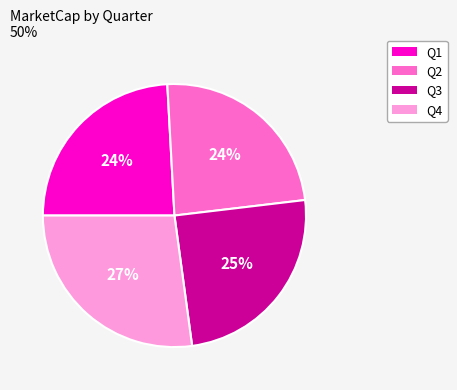

Is there any slice that represents more than half of the pie?

No